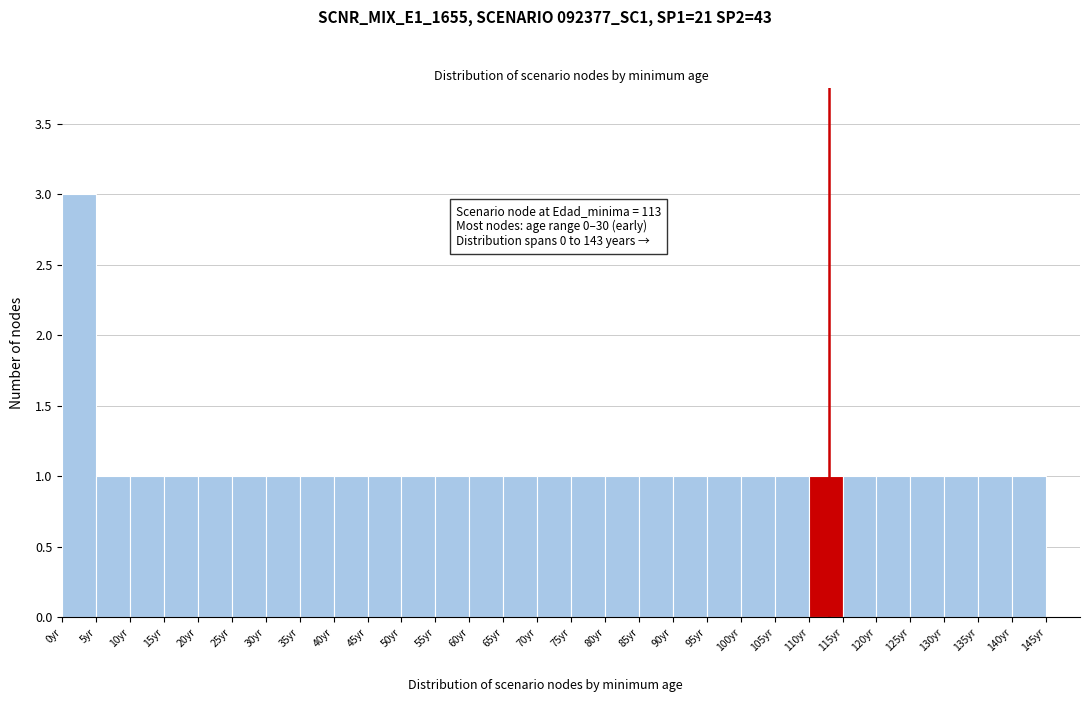

Over which range of the x-axis is the bar tallest?

0 to 5